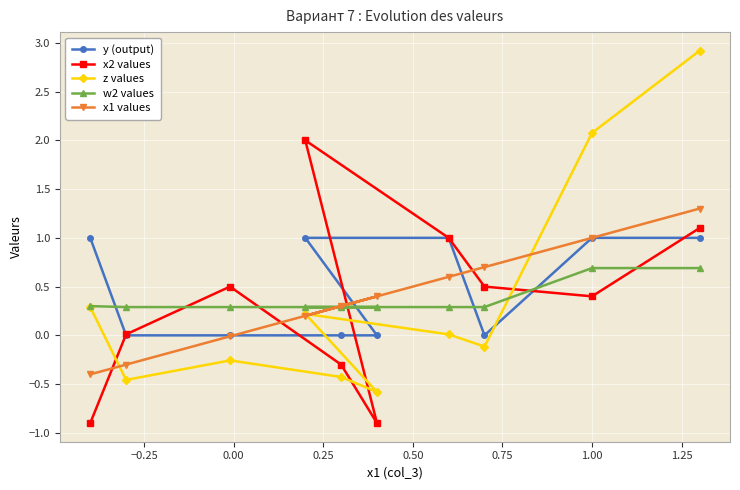

How many values in the x2 values series are below 0?

3